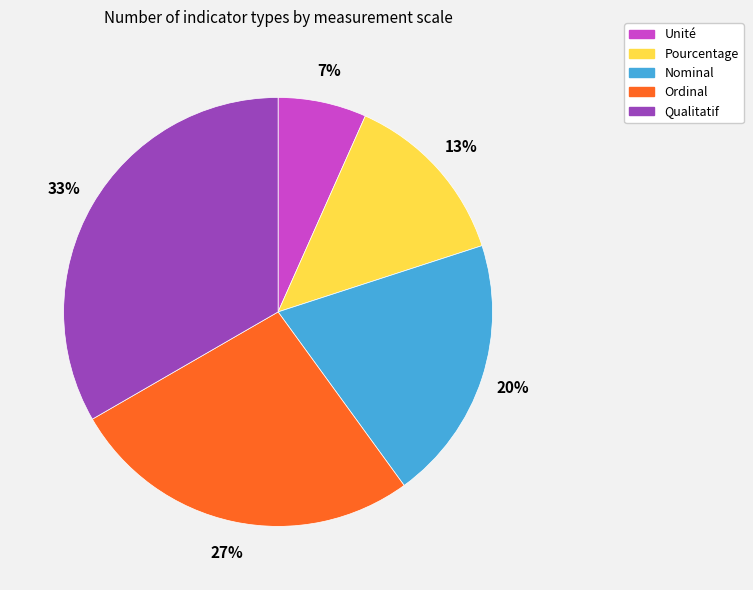

Which slice is the largest?

Qualitatif